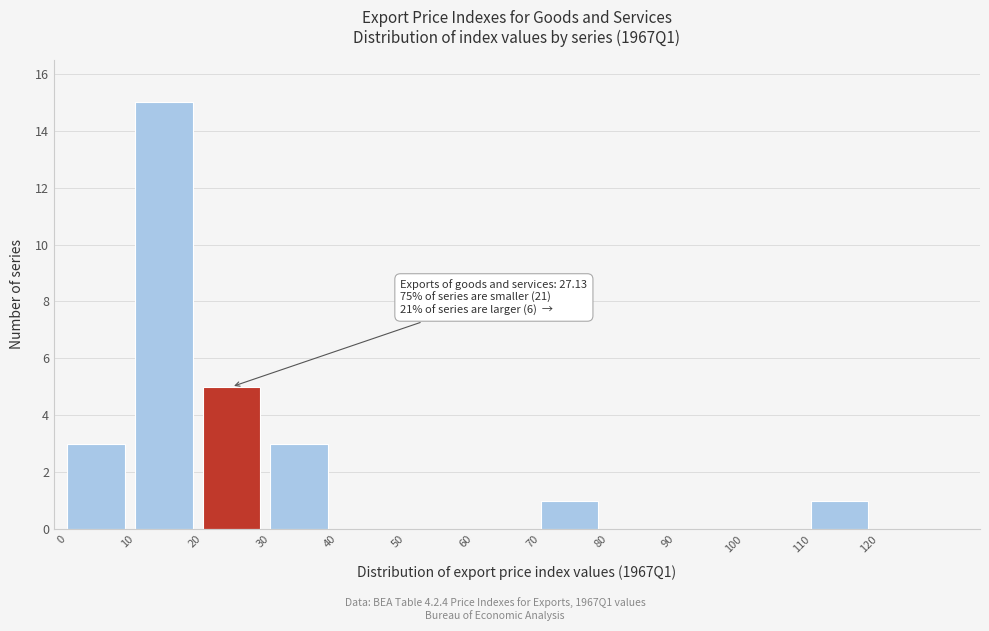

Over which range of the x-axis is the bar tallest?

10 to 20